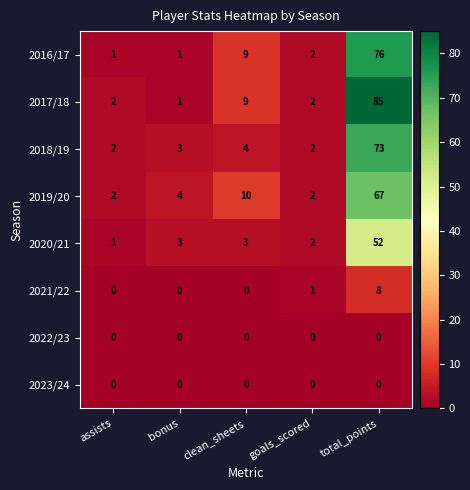

What is the difference between the 2016/17 values at clean_sheets and bonus?

8